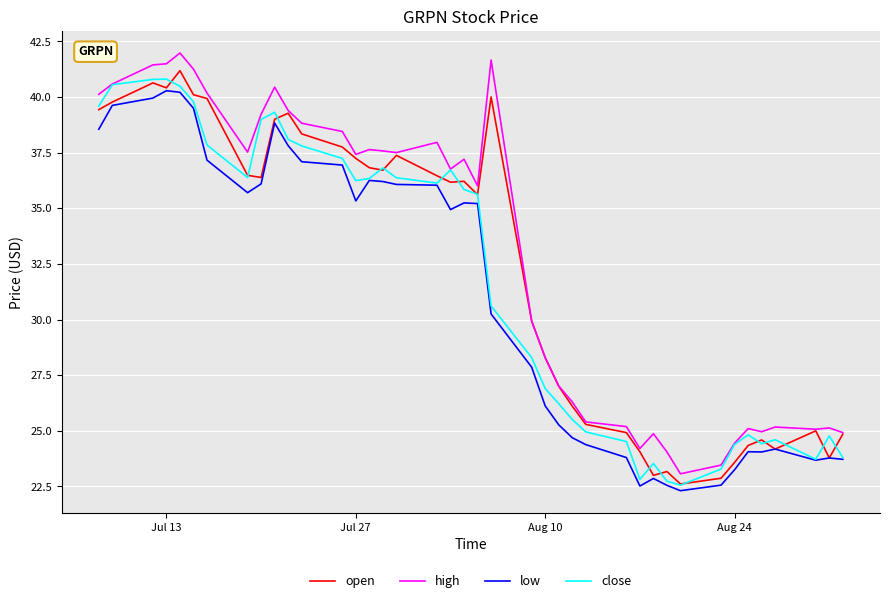

What is the maximum value shown in the chart?

42.0